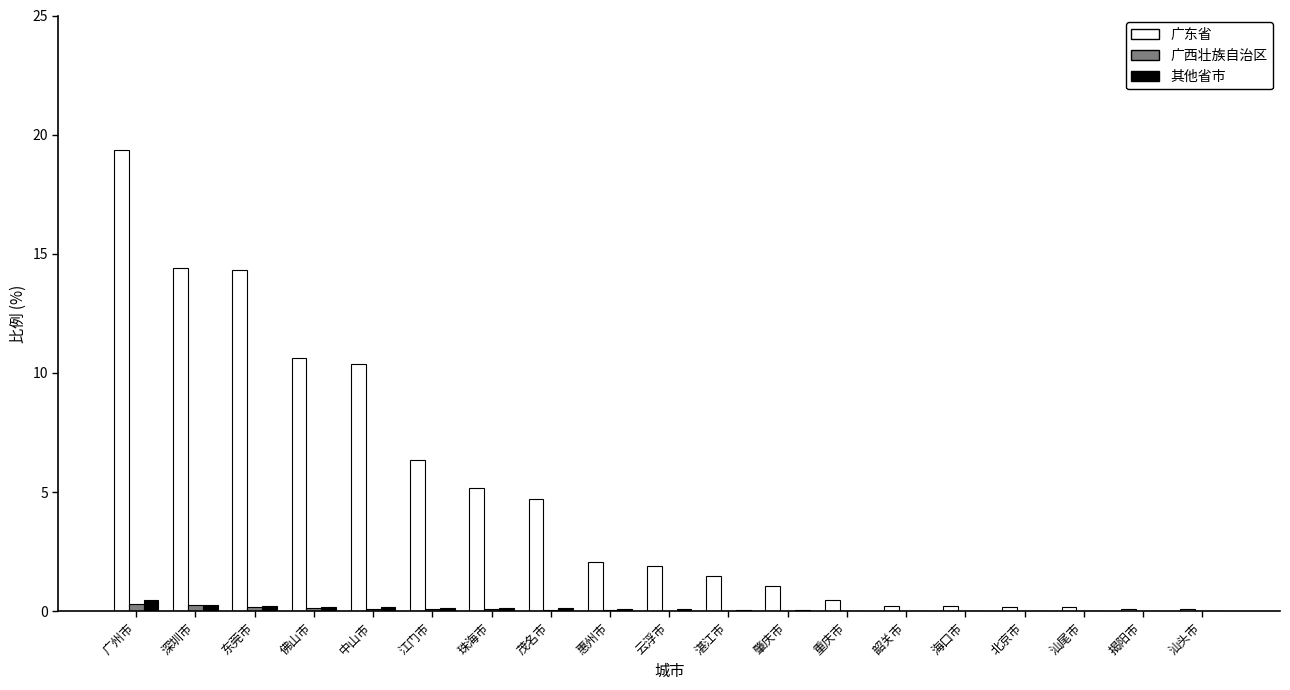

Are the bars grouped side by side (vs. stacked)?

Yes